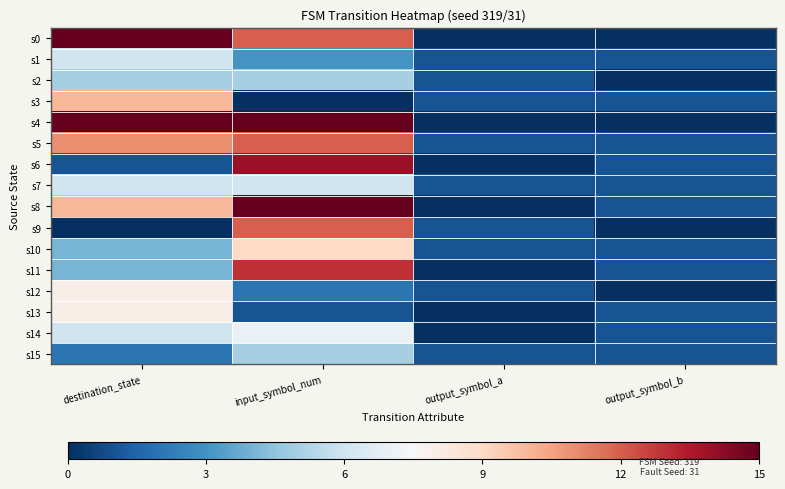

Reading left to right, transcribe all the data shown in this chart.

s0: destination_state=15	input_symbol_num=12	output_symbol_a=0	output_symbol_b=0
s1: destination_state=6	input_symbol_num=3	output_symbol_a=1	output_symbol_b=1
s2: destination_state=5	input_symbol_num=5	output_symbol_a=1	output_symbol_b=0
s3: destination_state=10	input_symbol_num=0	output_symbol_a=1	output_symbol_b=1
s4: destination_state=15	input_symbol_num=15	output_symbol_a=0	output_symbol_b=0
s5: destination_state=11	input_symbol_num=12	output_symbol_a=1	output_symbol_b=1
s6: destination_state=1	input_symbol_num=14	output_symbol_a=0	output_symbol_b=1
s7: destination_state=6	input_symbol_num=6	output_symbol_a=1	output_symbol_b=1
s8: destination_state=10	input_symbol_num=15	output_symbol_a=0	output_symbol_b=1
s9: destination_state=0	input_symbol_num=12	output_symbol_a=1	output_symbol_b=0
s10: destination_state=4	input_symbol_num=9	output_symbol_a=1	output_symbol_b=1
s11: destination_state=4	input_symbol_num=13	output_symbol_a=0	output_symbol_b=1
s12: destination_state=8	input_symbol_num=2	output_symbol_a=1	output_symbol_b=0
s13: destination_state=8	input_symbol_num=1	output_symbol_a=0	output_symbol_b=1
s14: destination_state=6	input_symbol_num=7	output_symbol_a=0	output_symbol_b=1
s15: destination_state=2	input_symbol_num=5	output_symbol_a=1	output_symbol_b=1